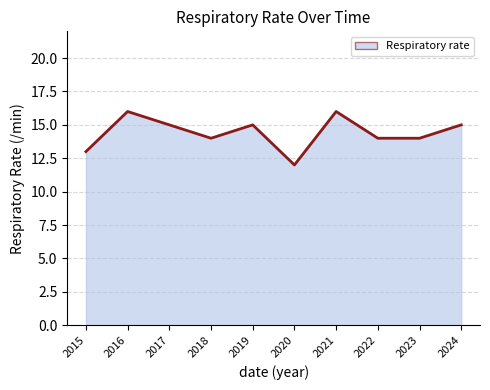

How many series are shown in this chart?

1